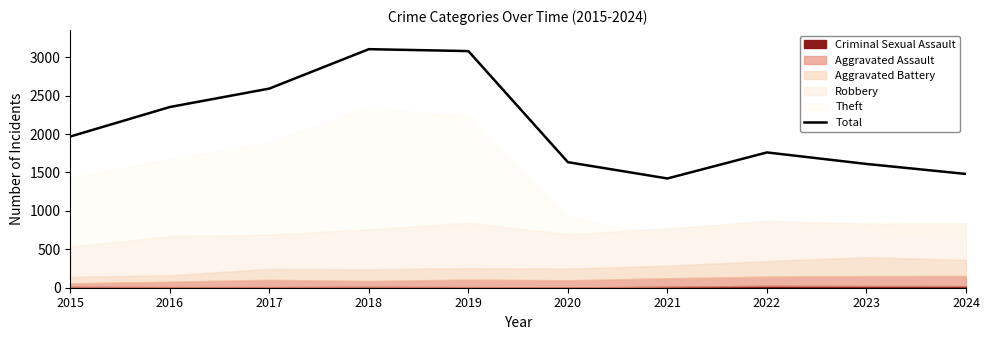

Where is the data nearest to the value 2263?

2016